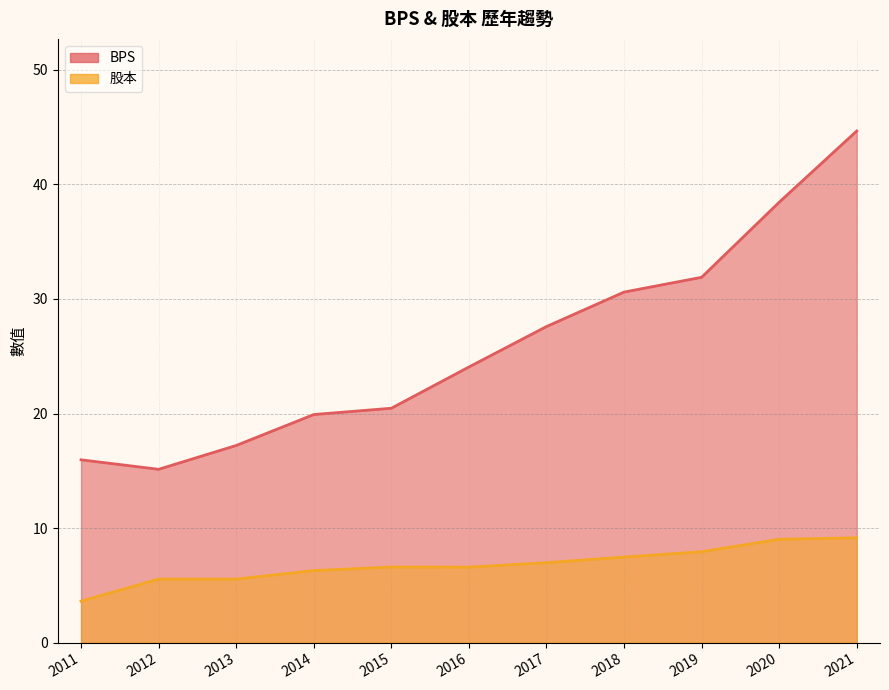

Does the chart display data point markers on the line(s)?

No